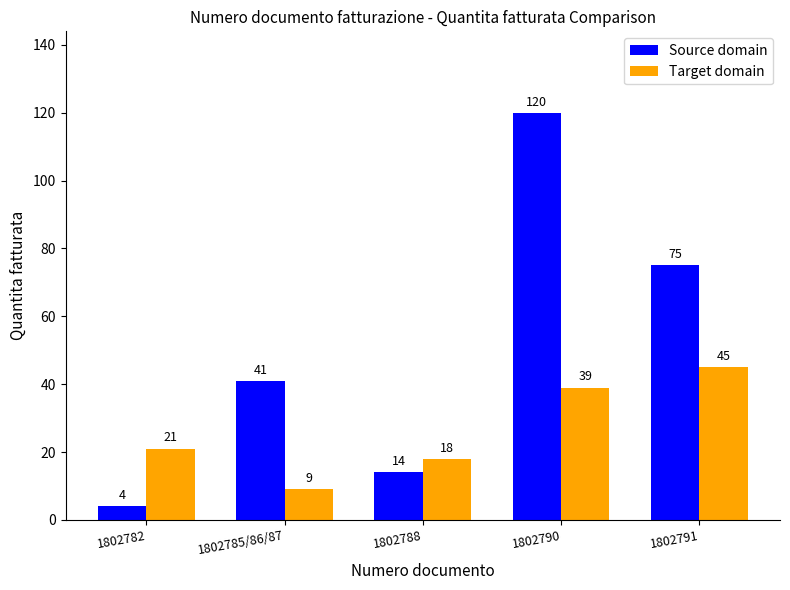

What is the difference between the Source domain values at 1802791 and 1802782?

71